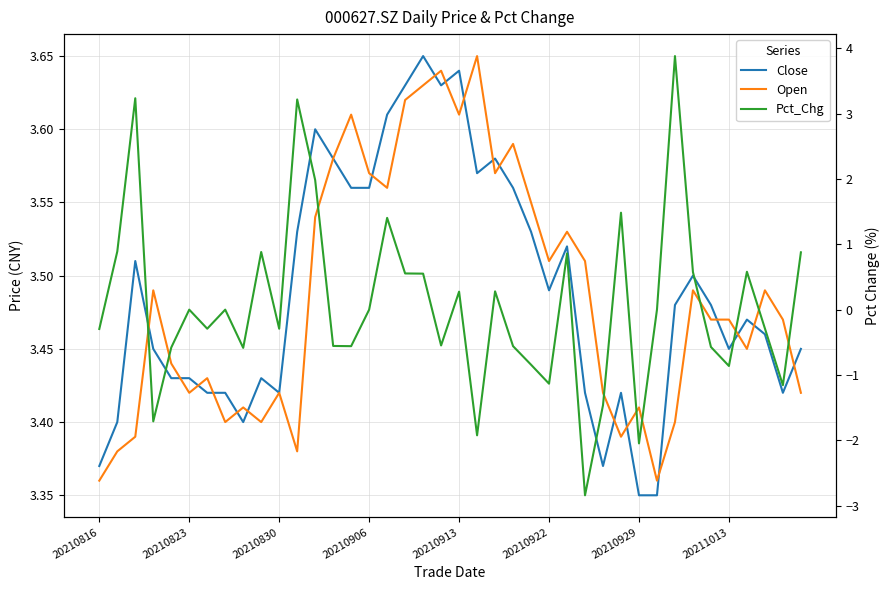

What is the average value of the Close series?

3.5